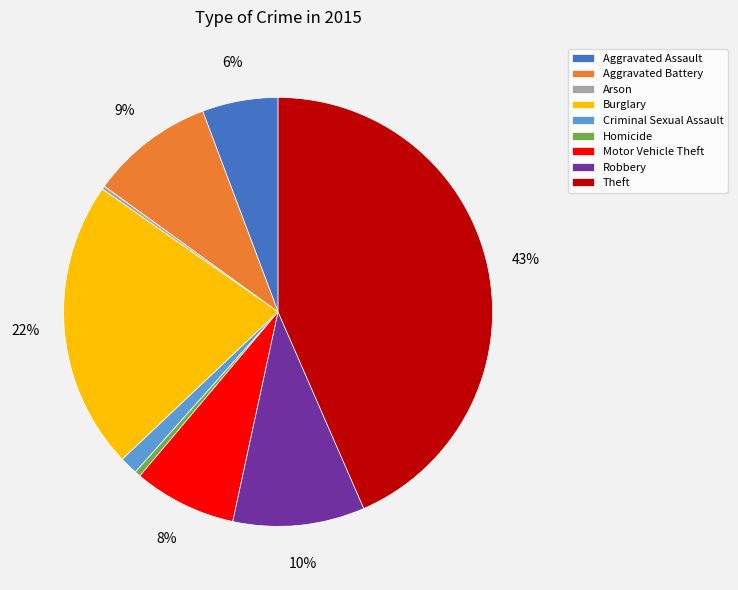

Is there any slice that represents more than half of the pie?

No